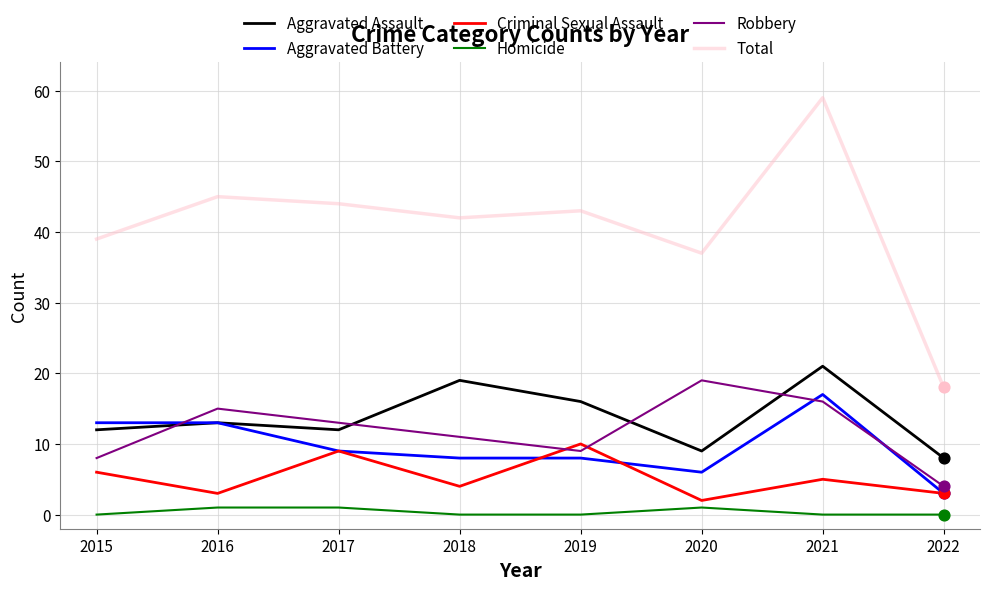

Which series has the largest total across all categories?

Total